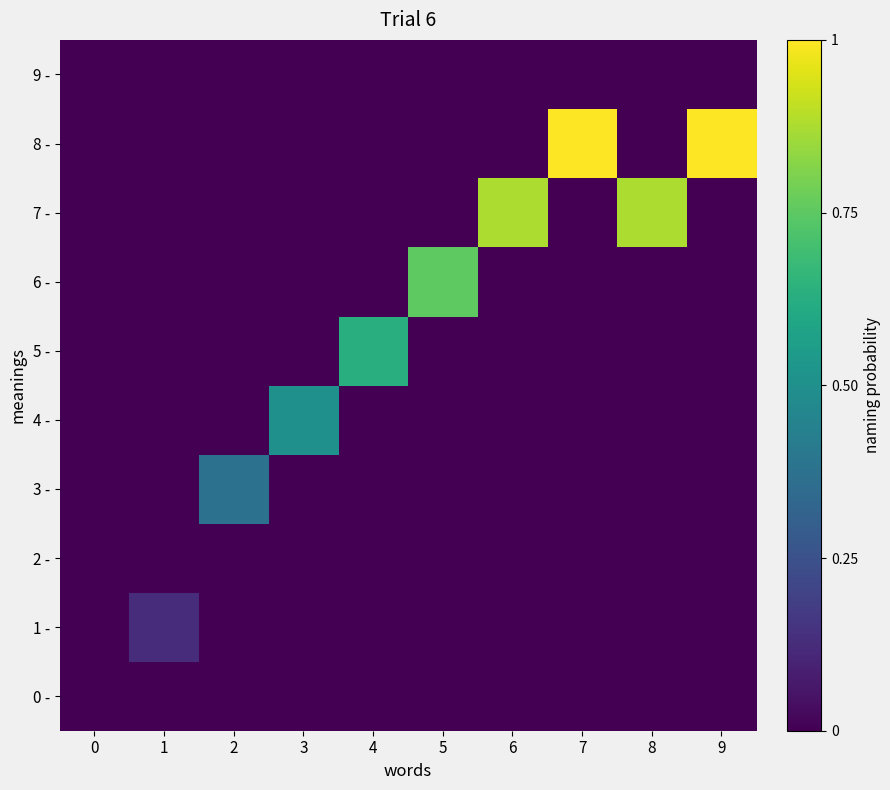

Reading right to left, what are all the values shown in this chart?

0 -: 9=0.0	8=0.0	7=0.0	6=0.0	5=0.0	4=0.0	3=0.0	2=0.0	1=0.0	0=0.0
1 -: 9=0.0	8=0.0	7=0.0	6=0.0	5=0.0	4=0.0	3=0.0	2=0.0	1=0.1	0=0.0
2 -: 9=0.0	8=0.0	7=0.0	6=0.0	5=0.0	4=0.0	3=0.0	2=0.0	1=0.0	0=0.0
3 -: 9=0.0	8=0.0	7=0.0	6=0.0	5=0.0	4=0.0	3=0.0	2=0.4	1=0.0	0=0.0
4 -: 9=0.0	8=0.0	7=0.0	6=0.0	5=0.0	4=0.0	3=0.5	2=0.0	1=0.0	0=0.0
5 -: 9=0.0	8=0.0	7=0.0	6=0.0	5=0.0	4=0.6	3=0.0	2=0.0	1=0.0	0=0.0
6 -: 9=0.0	8=0.0	7=0.0	6=0.0	5=0.8	4=0.0	3=0.0	2=0.0	1=0.0	0=0.0
7 -: 9=0.0	8=0.9	7=0.0	6=0.9	5=0.0	4=0.0	3=0.0	2=0.0	1=0.0	0=0.0
8 -: 9=1.0	8=0.0	7=1.0	6=0.0	5=0.0	4=0.0	3=0.0	2=0.0	1=0.0	0=0.0
9 -: 9=0.0	8=0.0	7=0.0	6=0.0	5=0.0	4=0.0	3=0.0	2=0.0	1=0.0	0=0.0